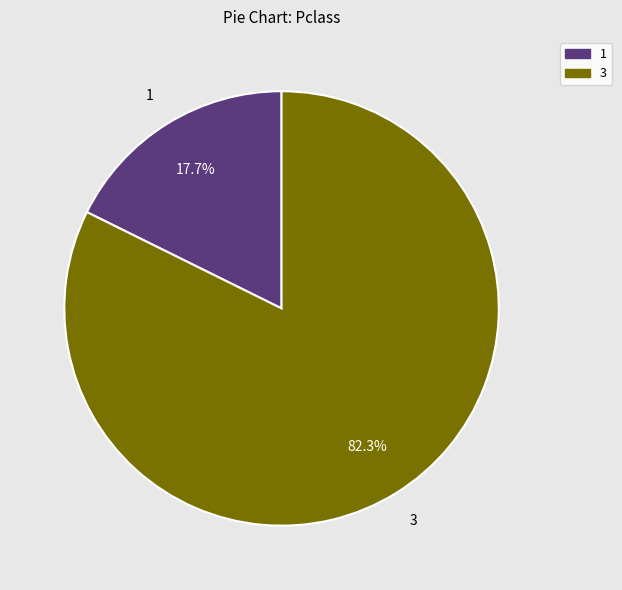

Is there any slice that represents more than half of the pie?

Yes